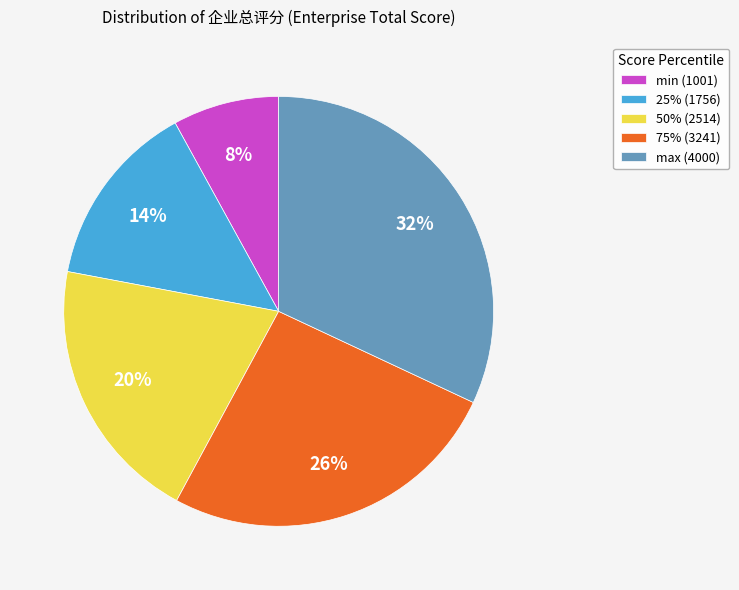

Is there a majority slice in this chart?

No